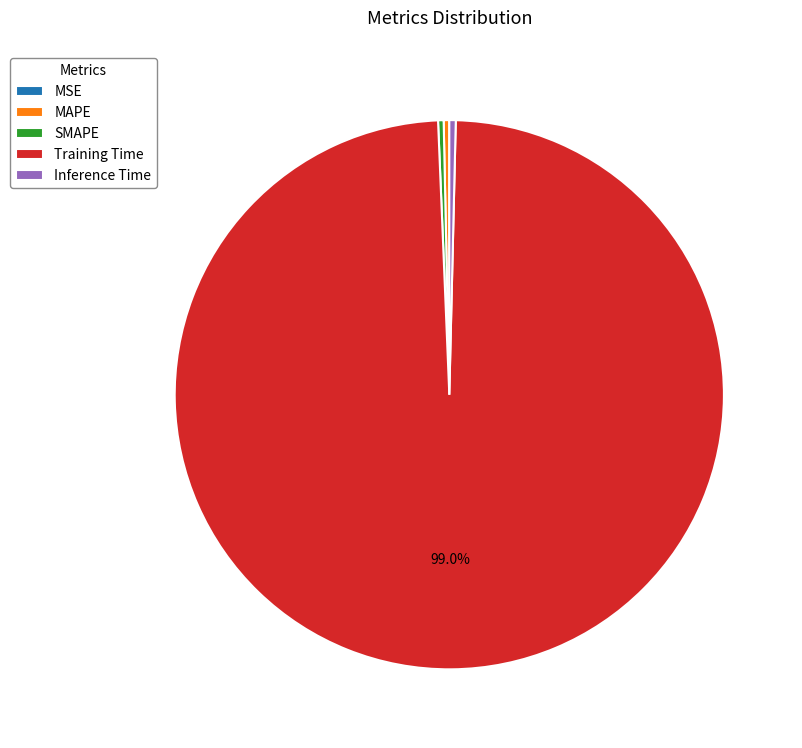

Which category has the biggest portion of the pie?

Training Time